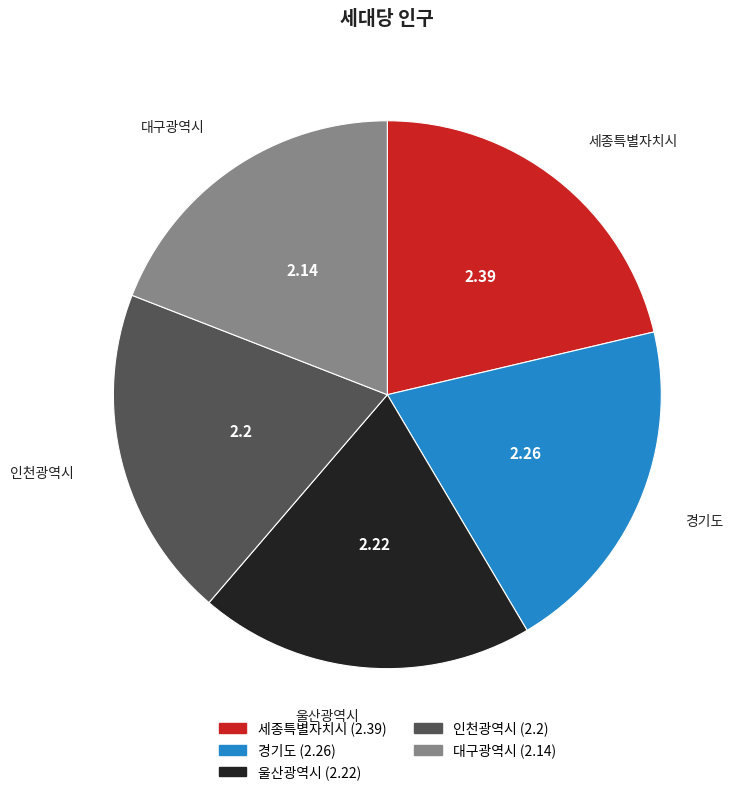

Which category has the biggest portion of the pie?

세종특별자치시